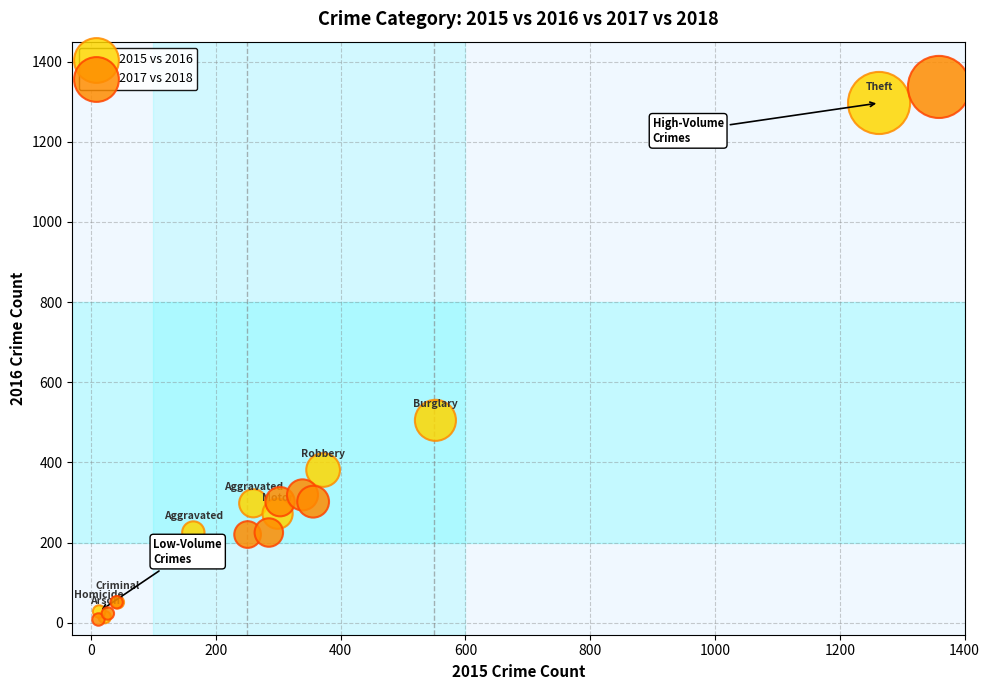

Which series has the largest Y range (max minus min)?

2017 vs 2018